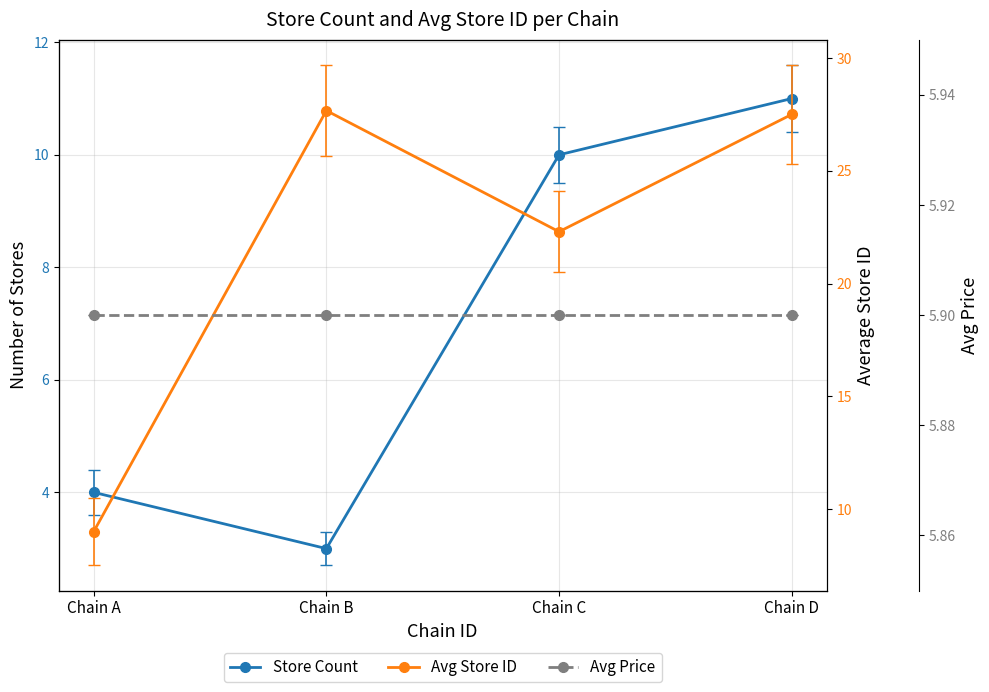

Reading left to right, what are all the values shown in this chart?

Store Count: Chain A=4.0	Chain B=3.0	Chain C=10.0	Chain D=11.0
Avg Store ID: Chain A=9.0	Chain B=27.7	Chain C=22.3	Chain D=27.5
Avg Price: Chain A=5.9	Chain B=5.9	Chain C=5.9	Chain D=5.9